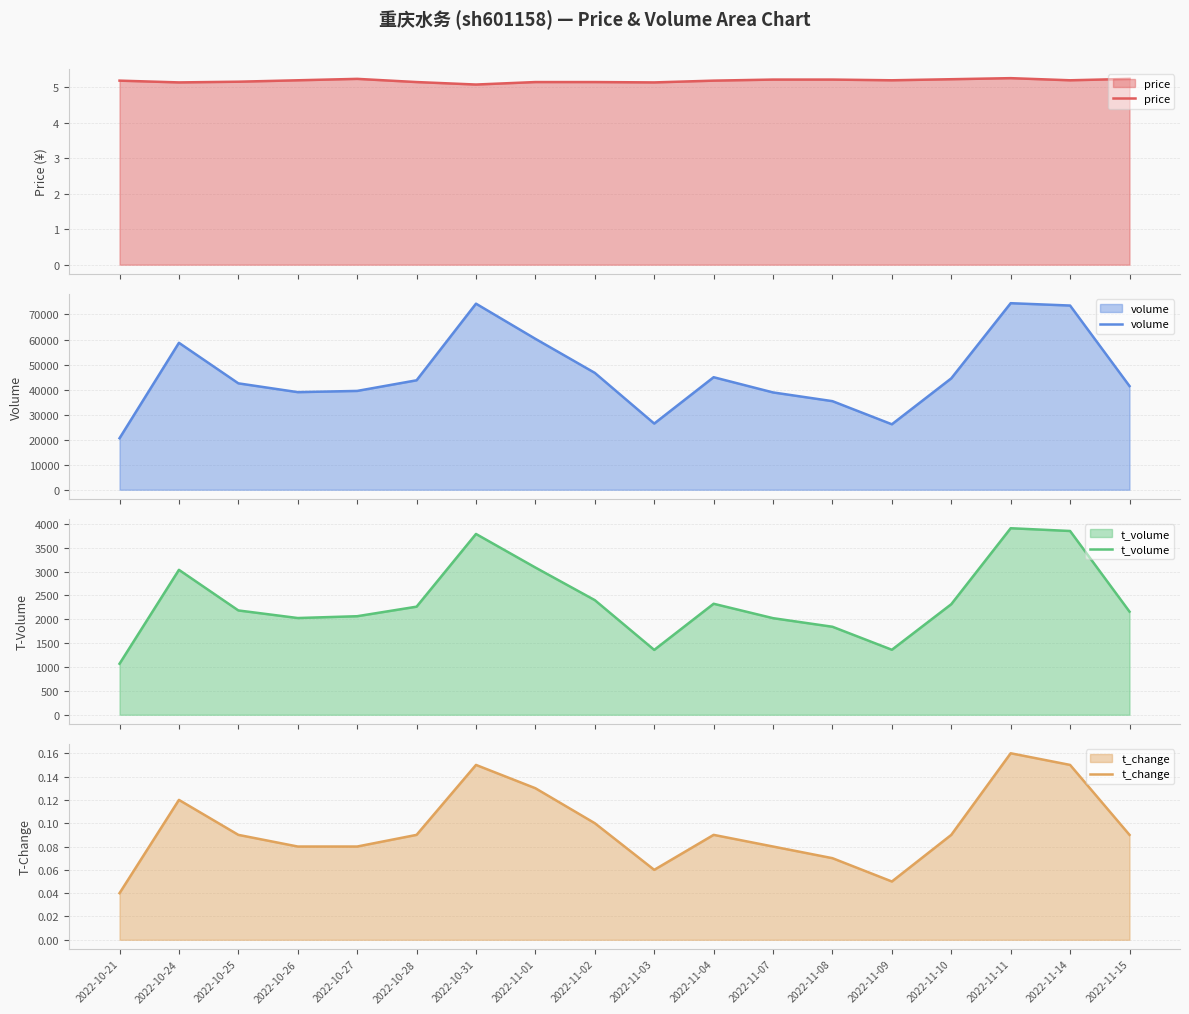

What is the maximum value for volume?

74515